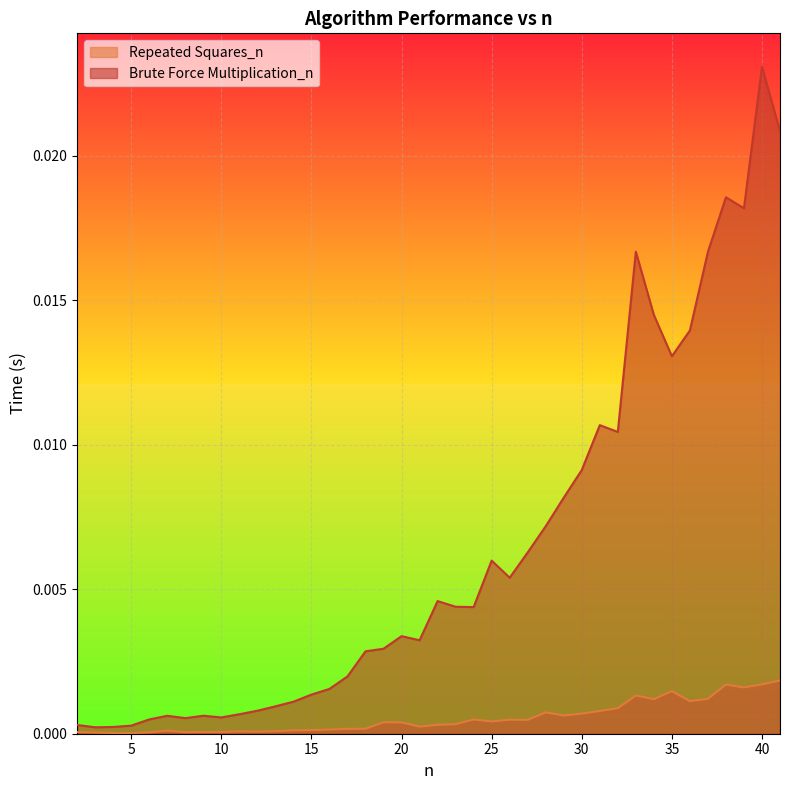

At which label does Brute Force Multiplication_n reach its minimum?

3